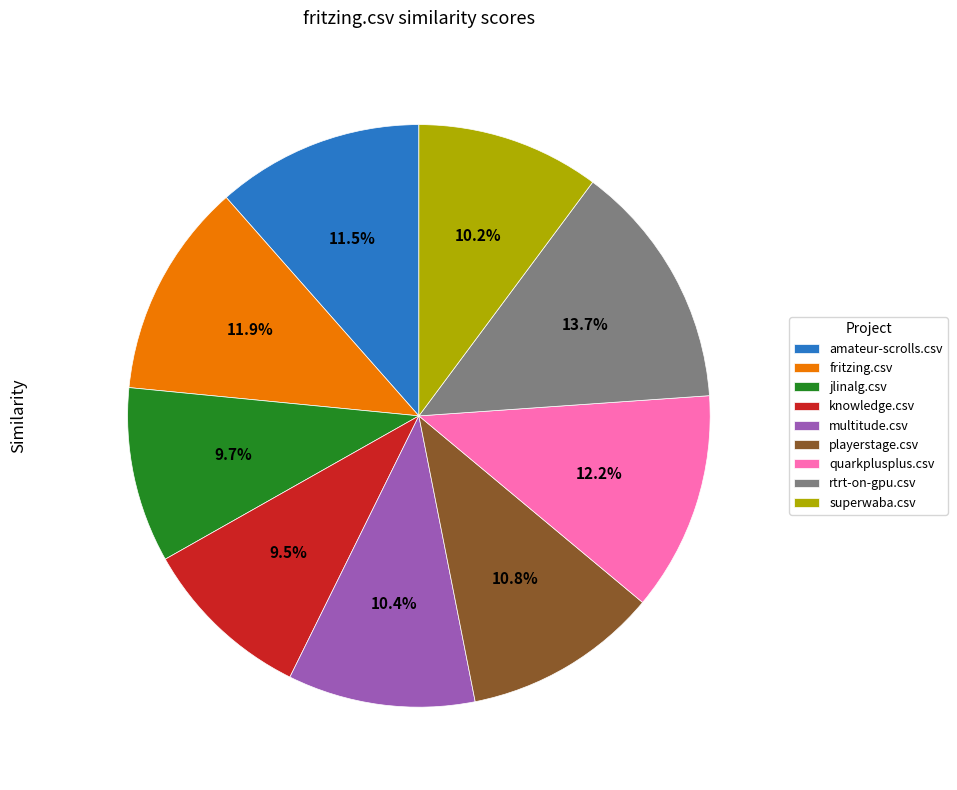

Count the number of slices in the pie.

9